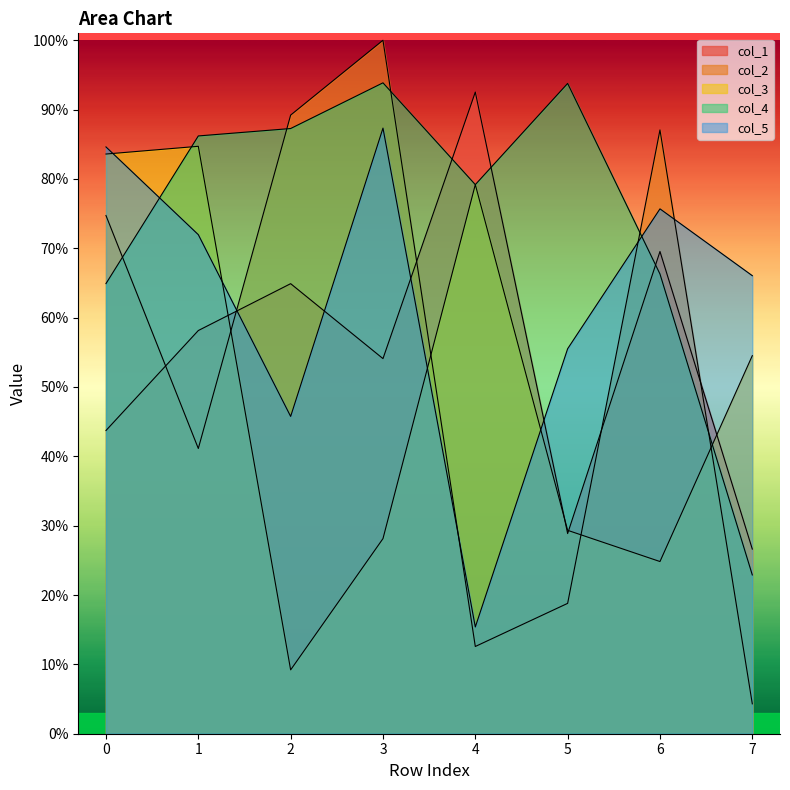

Between 3 and 7, which is larger?

3